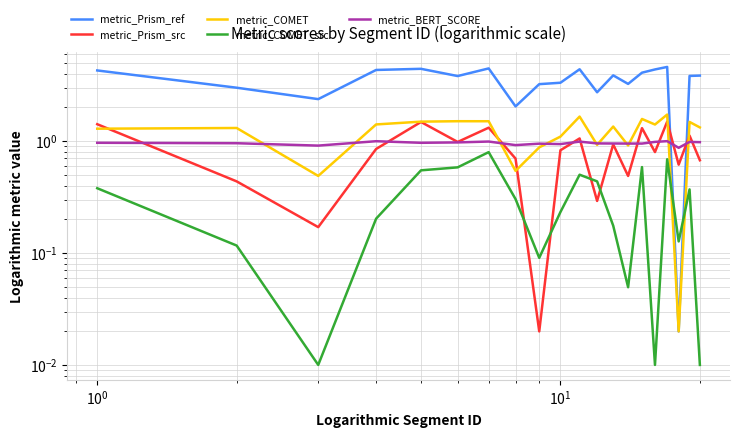

What is the difference between the maximum and minimum values in the metric_COMET series?

1.7